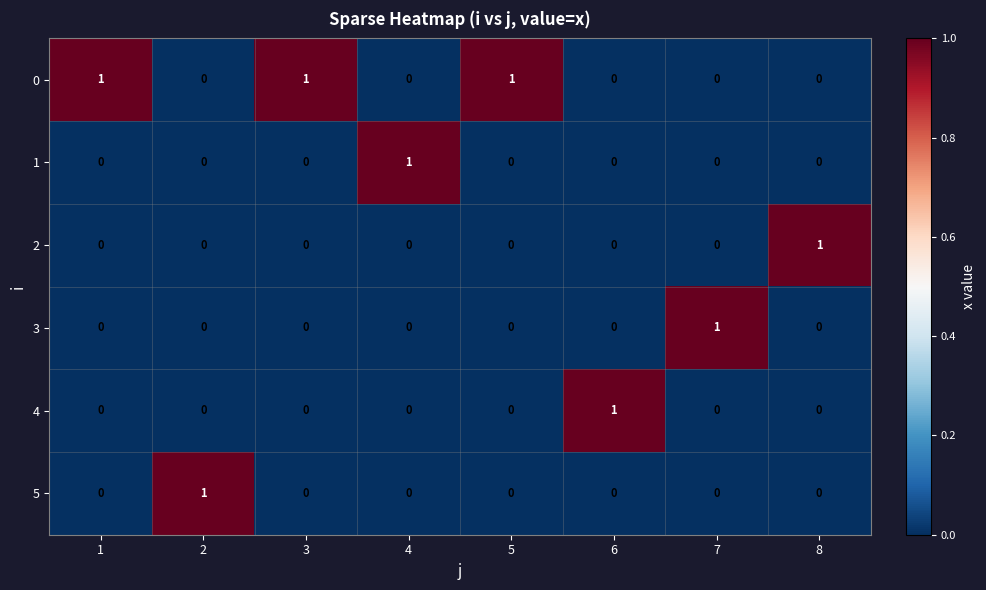

How many data points does each series have?

8